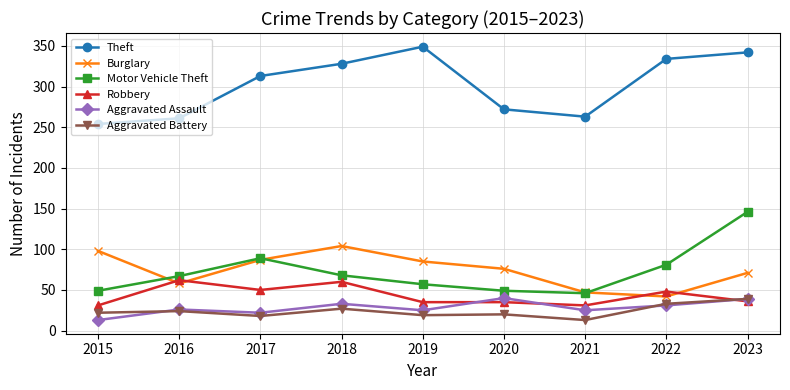

Is it true that Theft equals 349 at 2019?

True